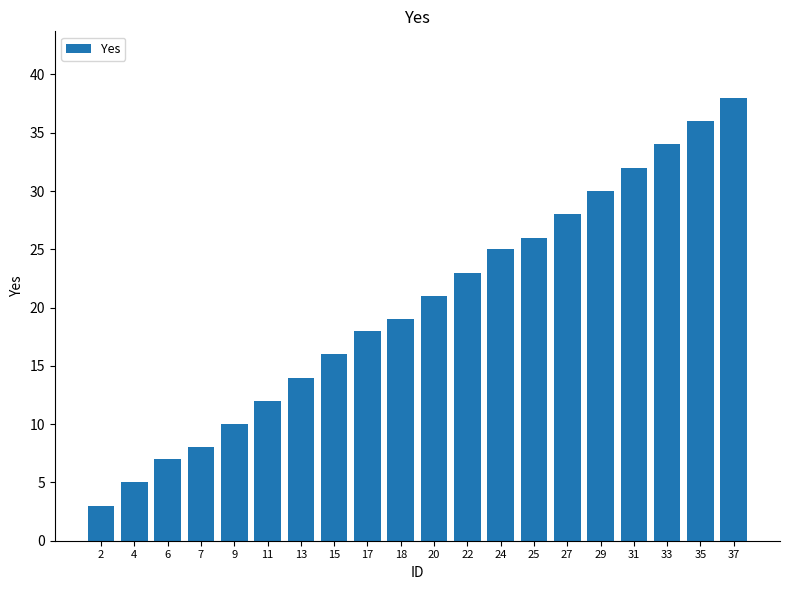

What is the value of the 17th bar from the left?

32